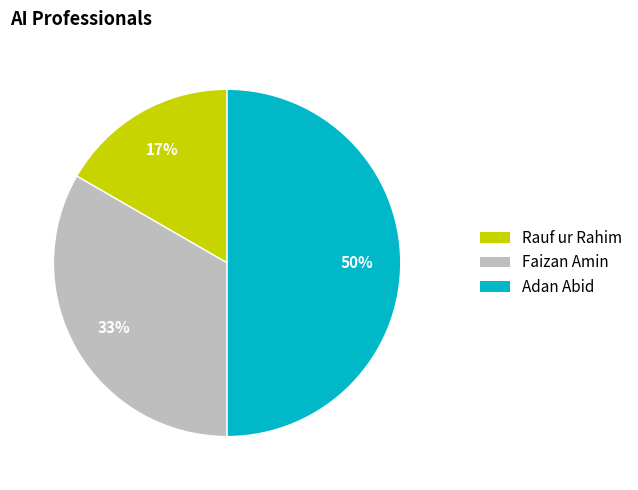

Which category has the smallest portion of the pie?

Rauf ur Rahim